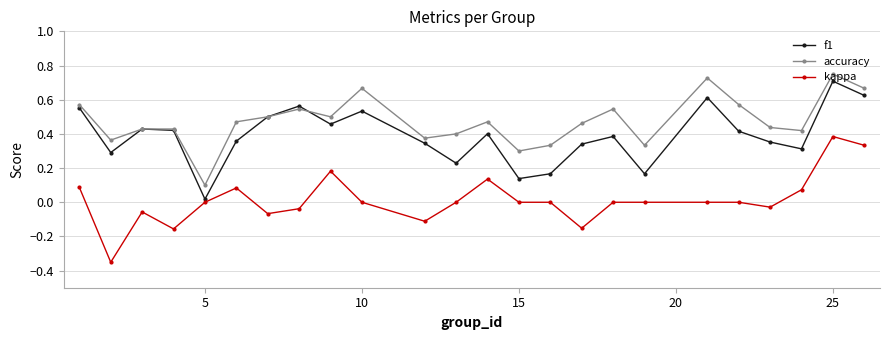

True or false: f1 has more than 1 interior local peaks.

True